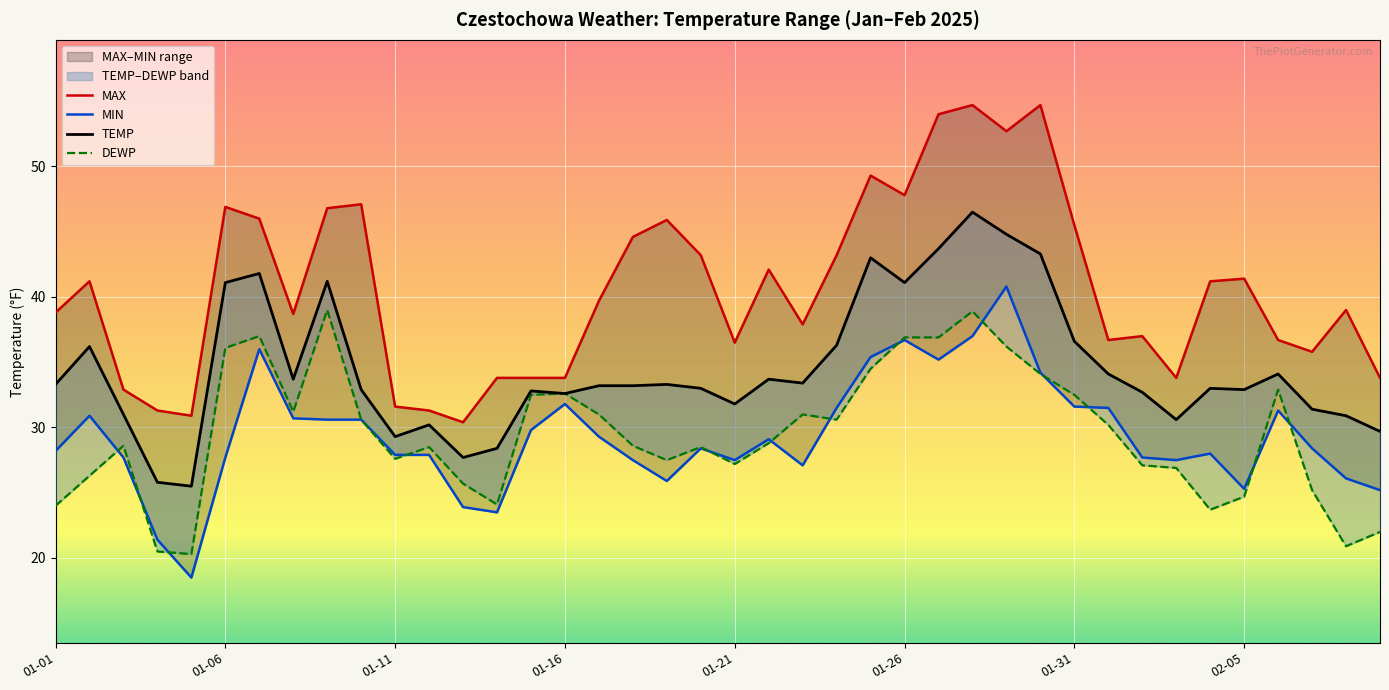

Which series has the largest range (max minus min)?

MAX